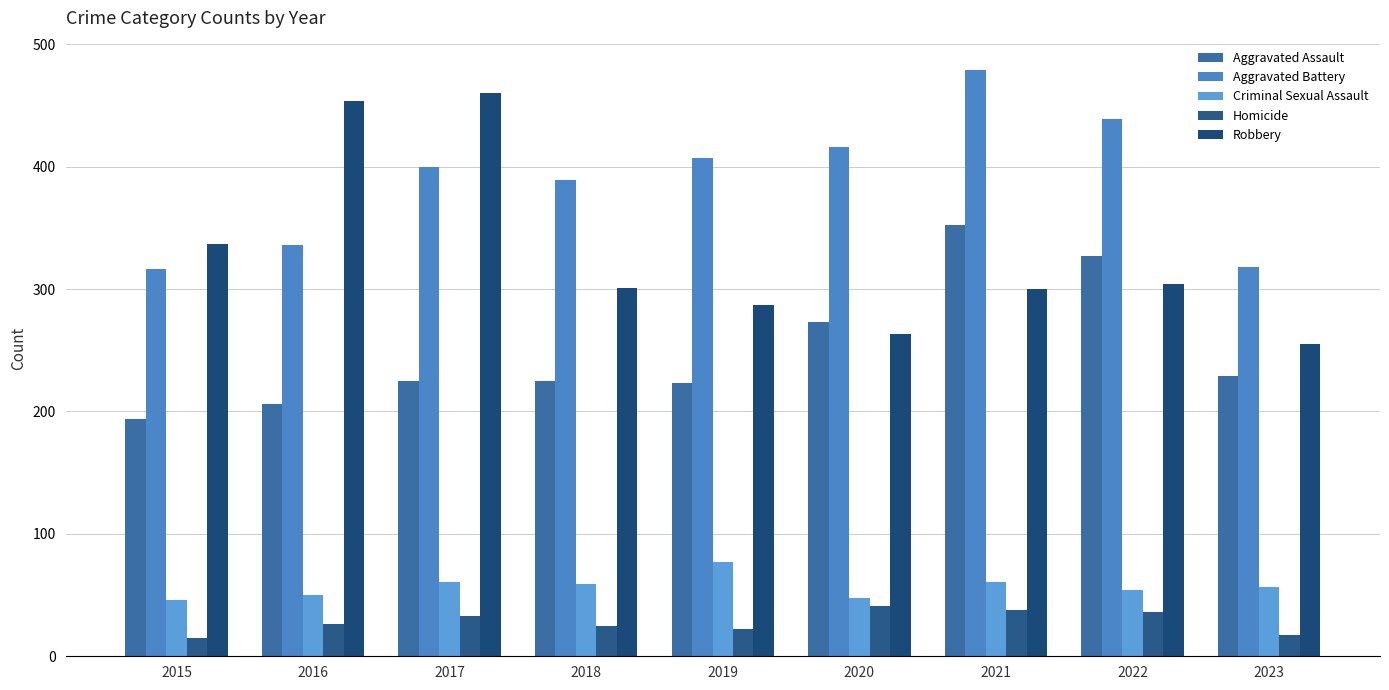

Reading left to right, list all the values displayed in this chart.

Aggravated Assault: 194	206	225	225	223	273	352	327	229
Aggravated Battery: 316	336	400	389	407	416	479	439	318
Criminal Sexual Assault: 46	50	61	59	77	48	61	54	57
Homicide: 15	26	33	25	22	41	38	36	17
Robbery: 337	454	460	301	287	263	300	304	255